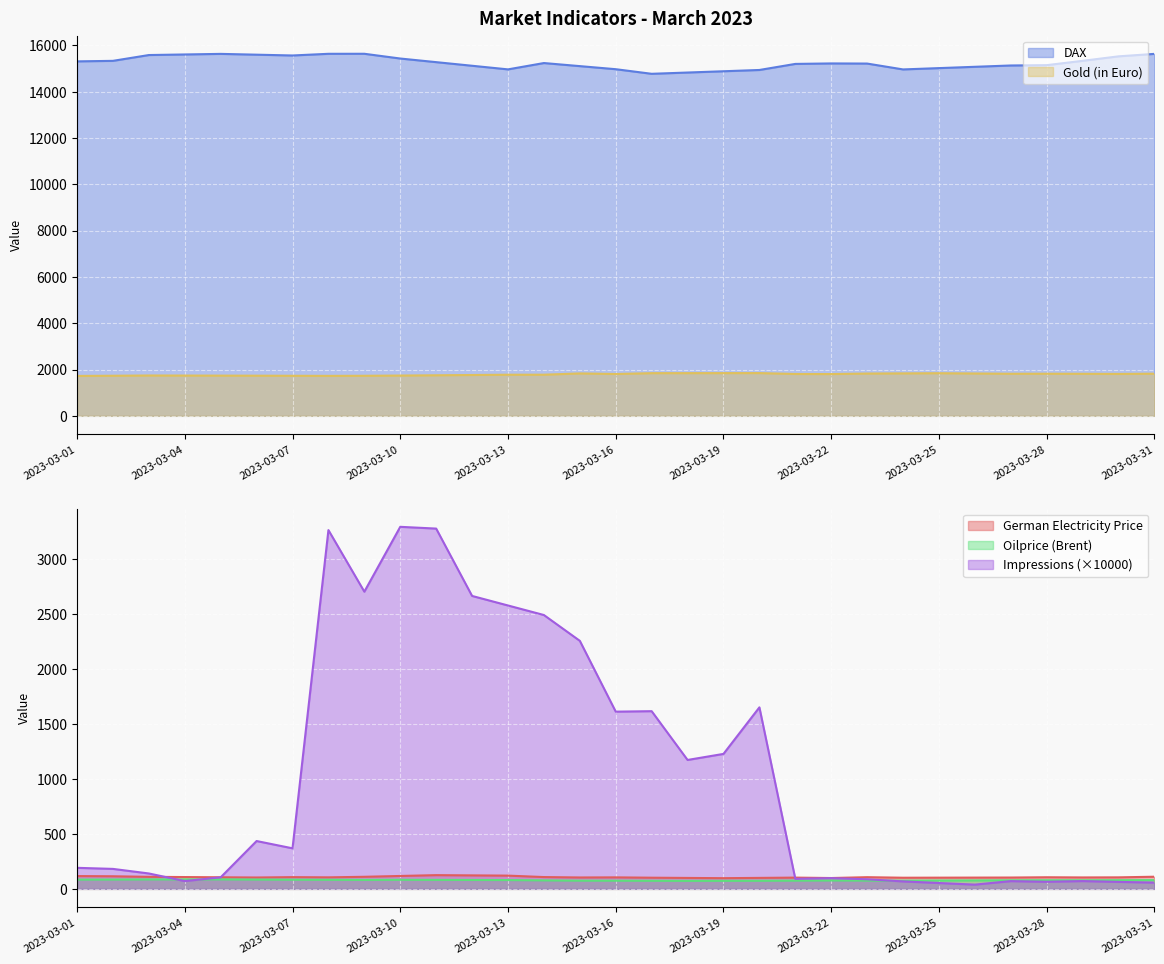

Which category has the lowest value in the Oilprice (Brent) series?

2023-03-18